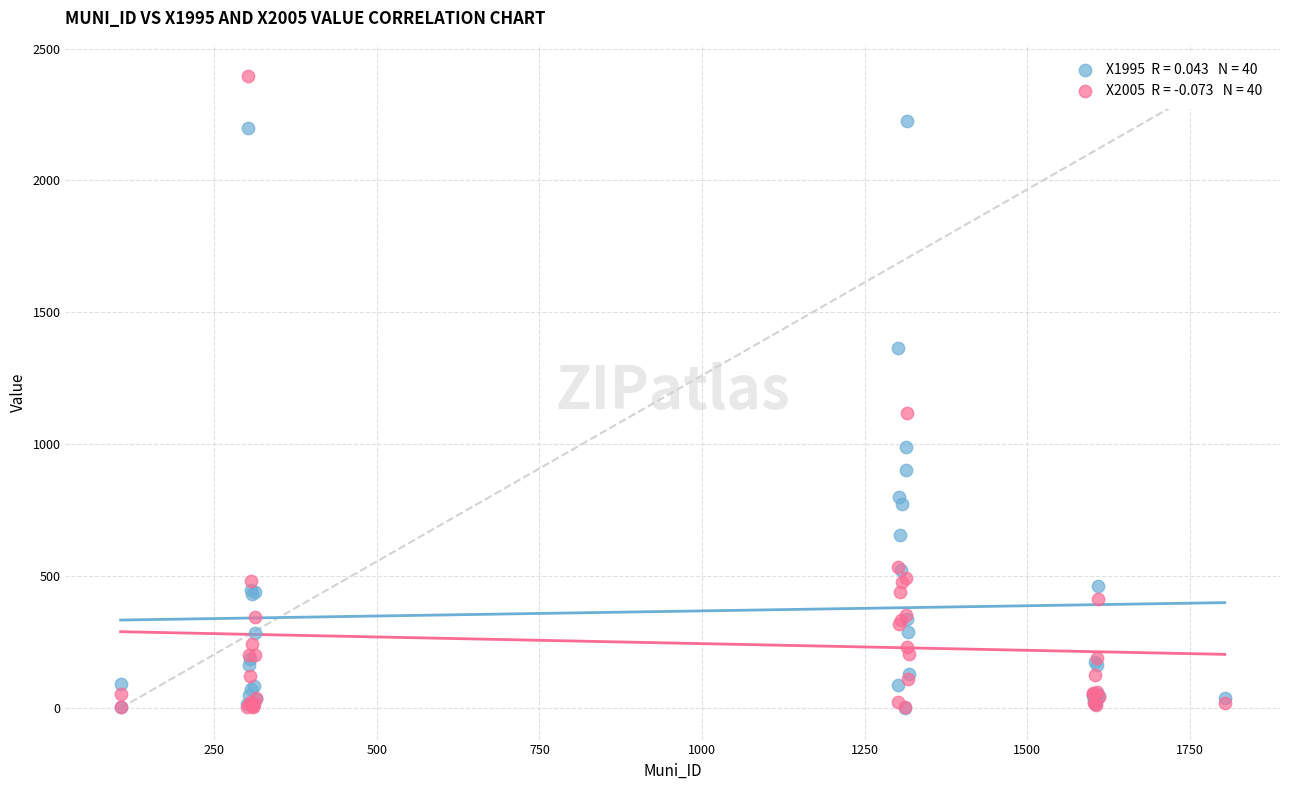

Across all series, what Y value is closest to 1197?

1117.8